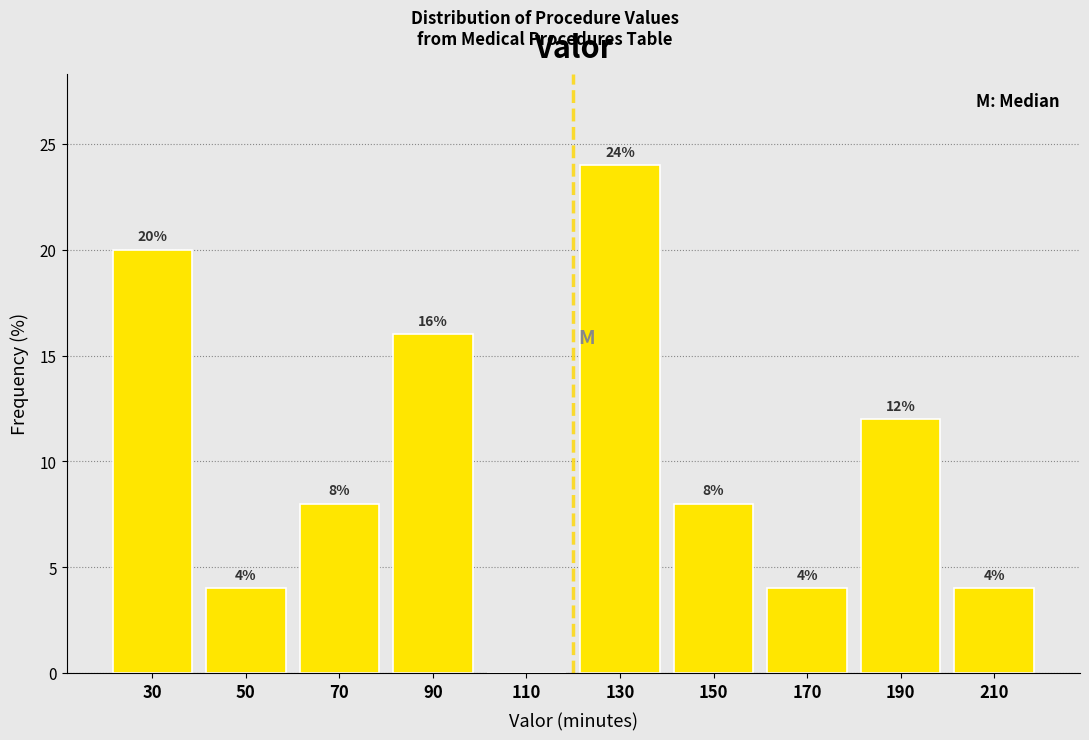

Which range on the x-axis has the tallest bar?

120 to 140